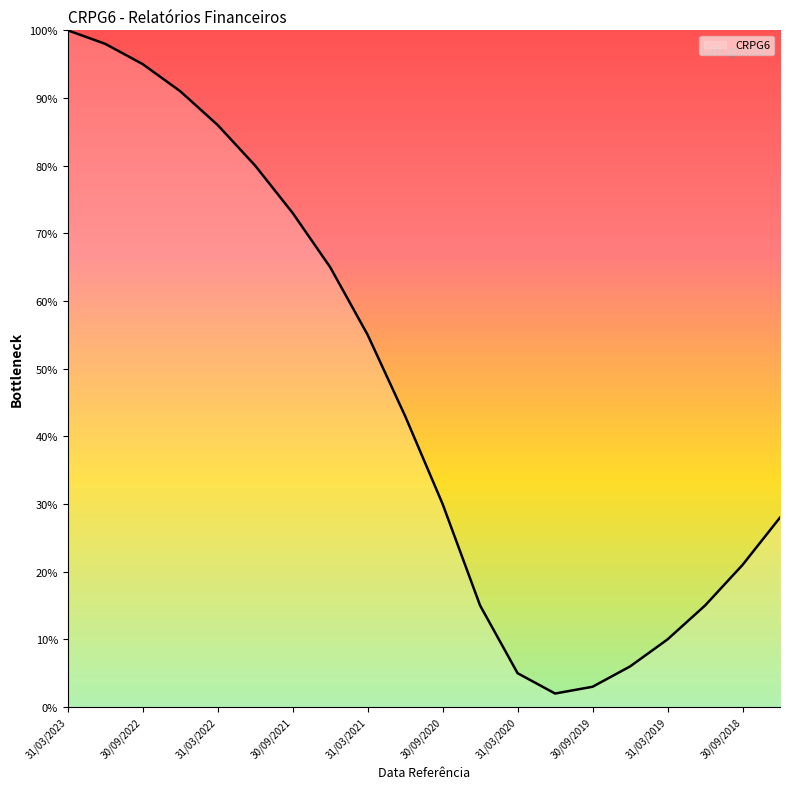

What is the maximum value shown in the chart?

100